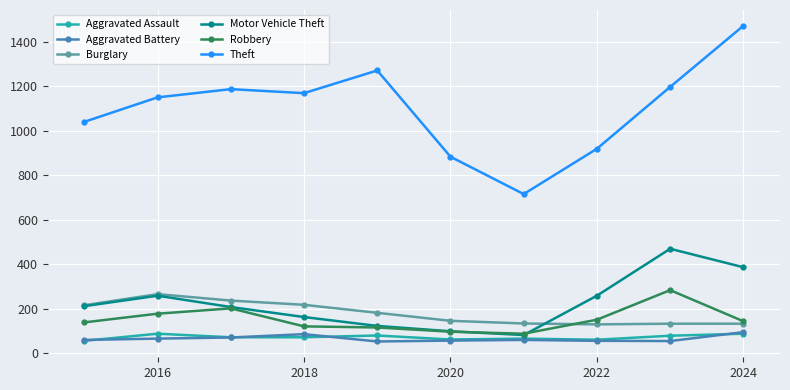

Count the number of categories in the chart.

10